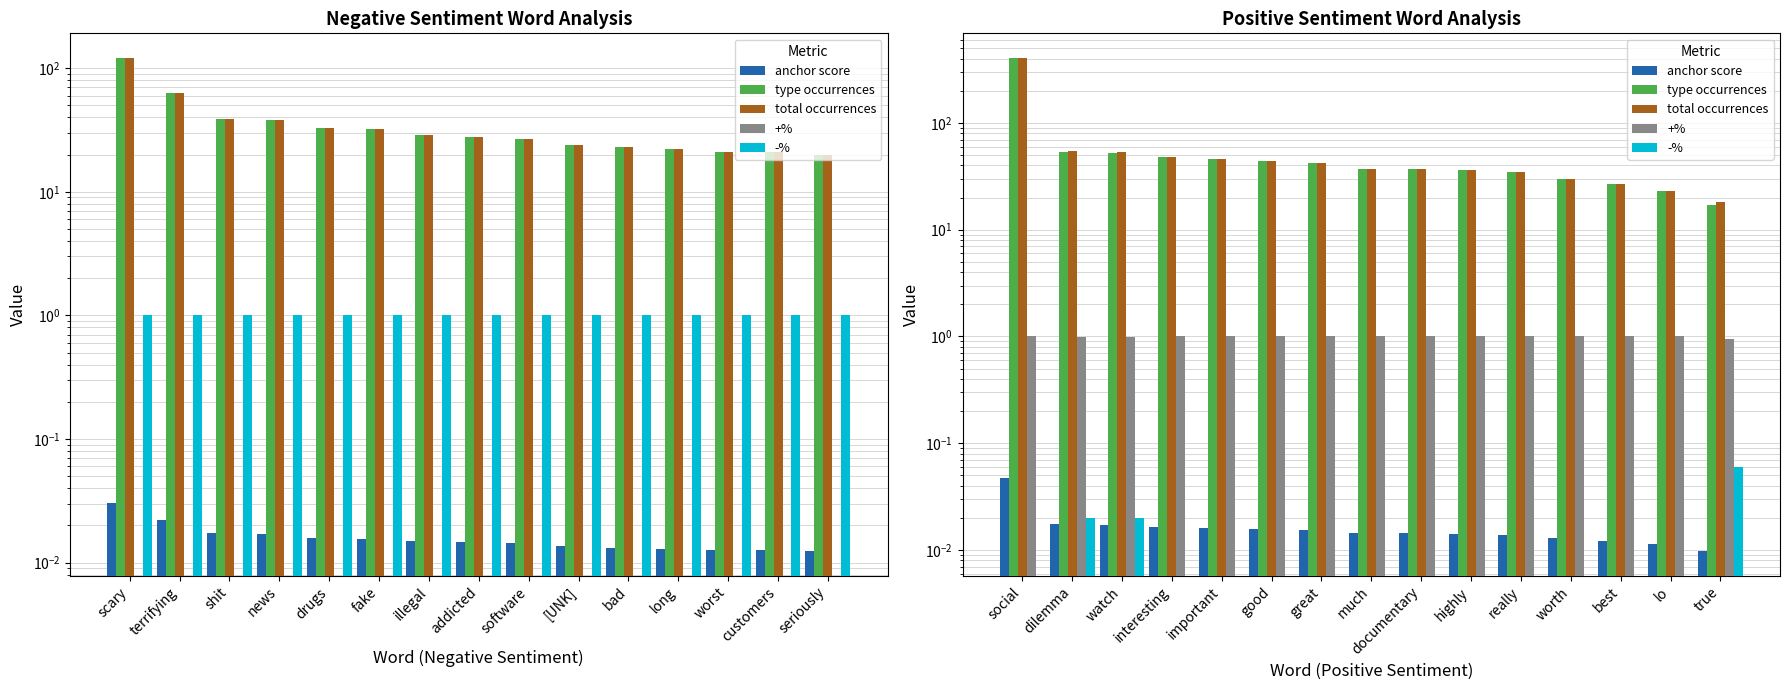

True or false: +% has a value of 1.6 at much.

False